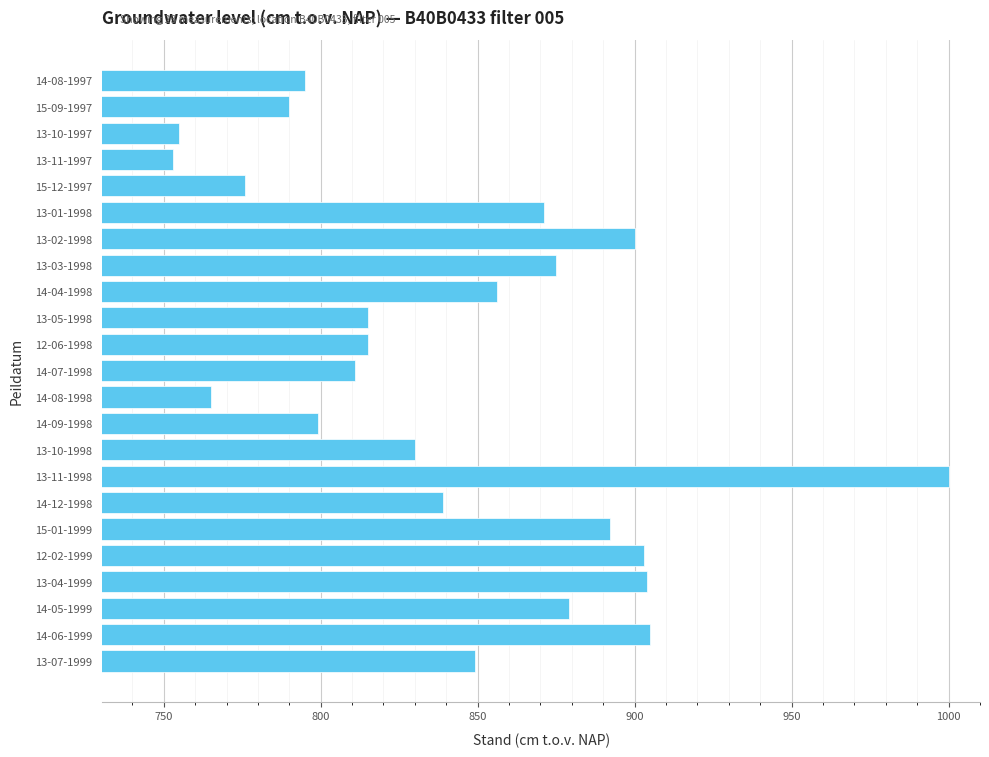

What is the greatest value displayed?

1000